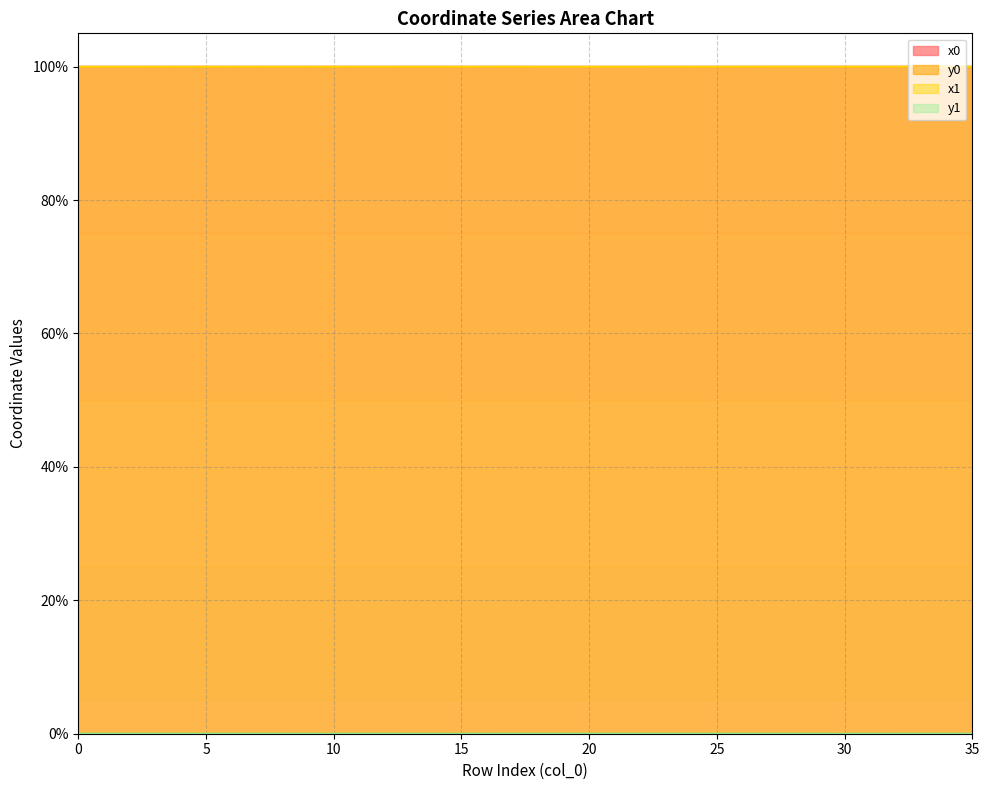

What is the sum of the x0 values at 10 and 28?

200.0